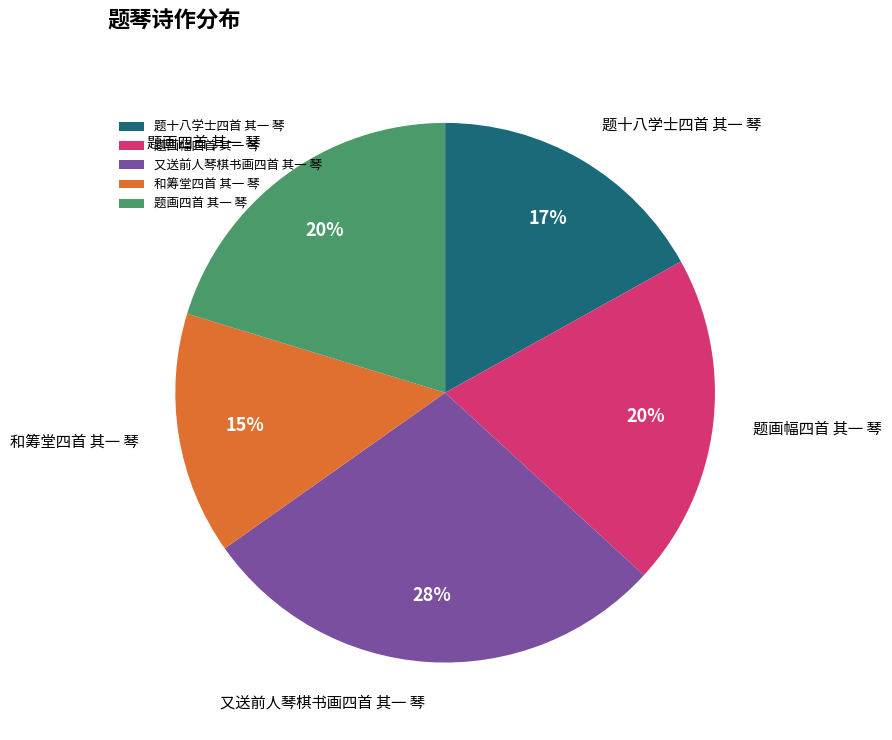

How many segments does this pie chart have?

5